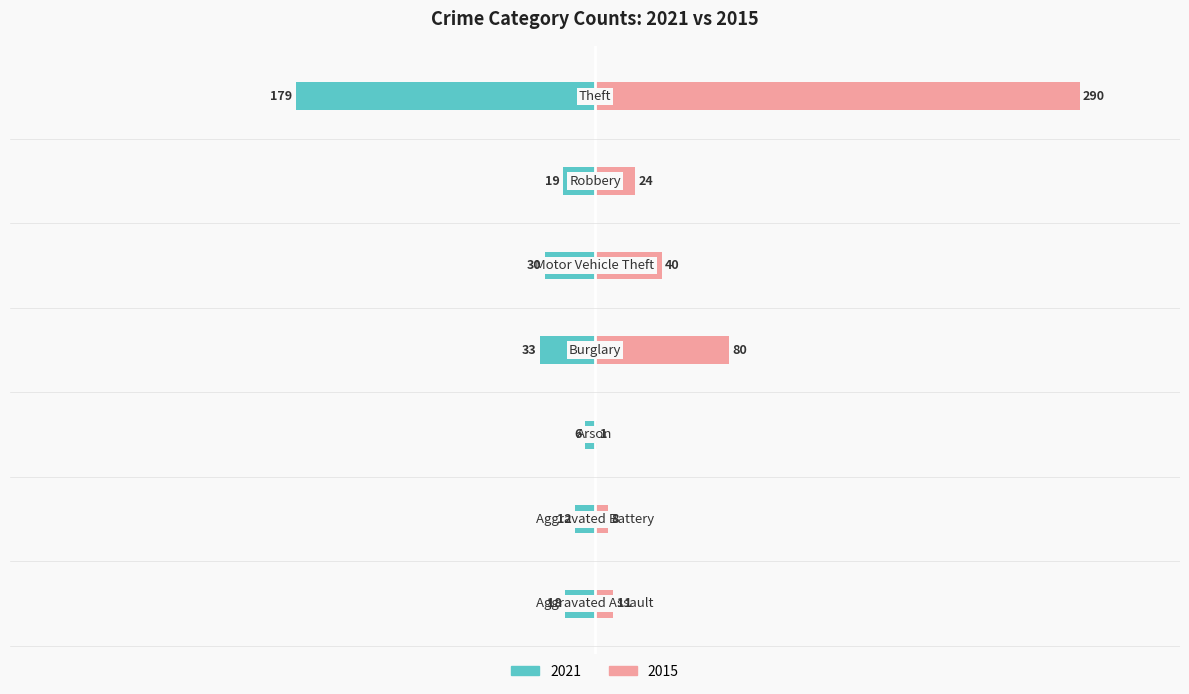

At how many categories does at least one series exceed 165?

1